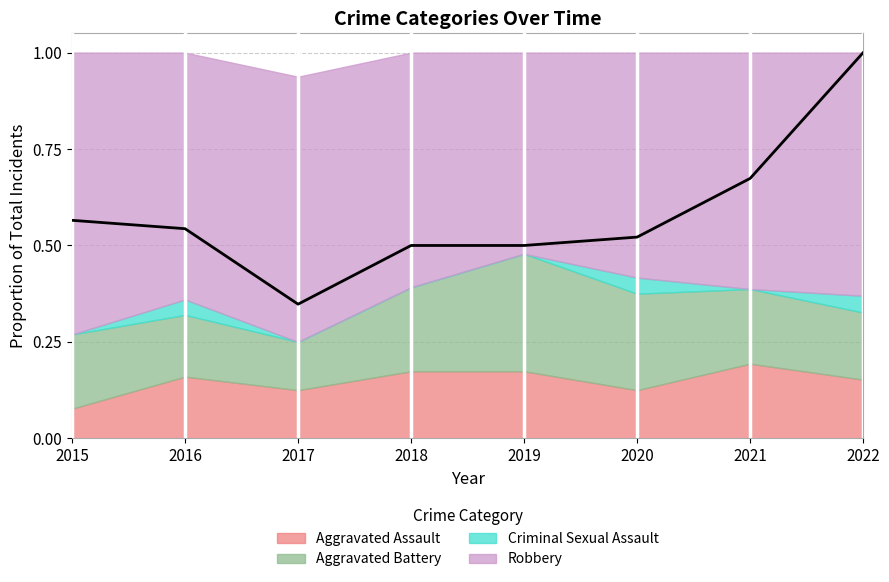

What is the difference between the values at 2021 and 2016?

0.1